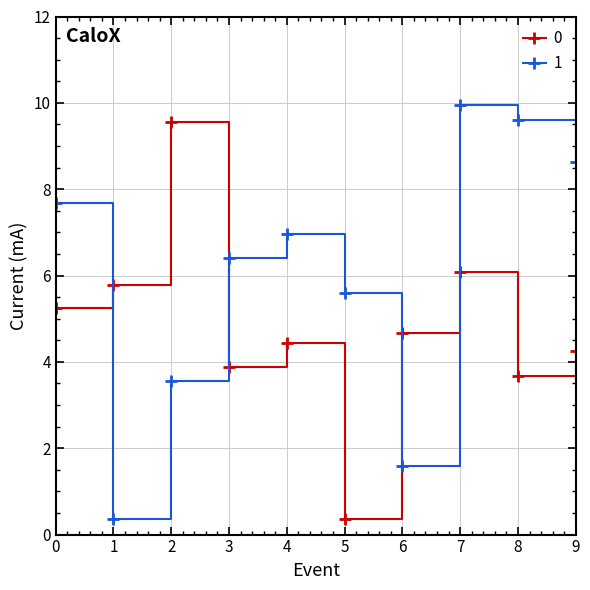

Where do 1 and 0 first cross each other?

0 and 1